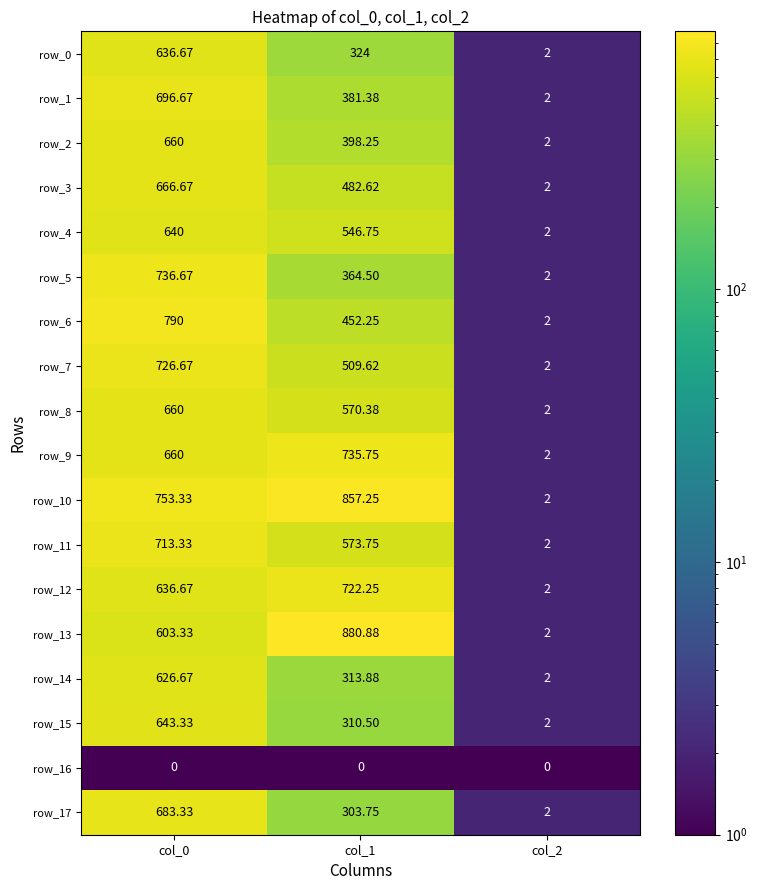

At which label does row_3 first exceed 482?

col_0